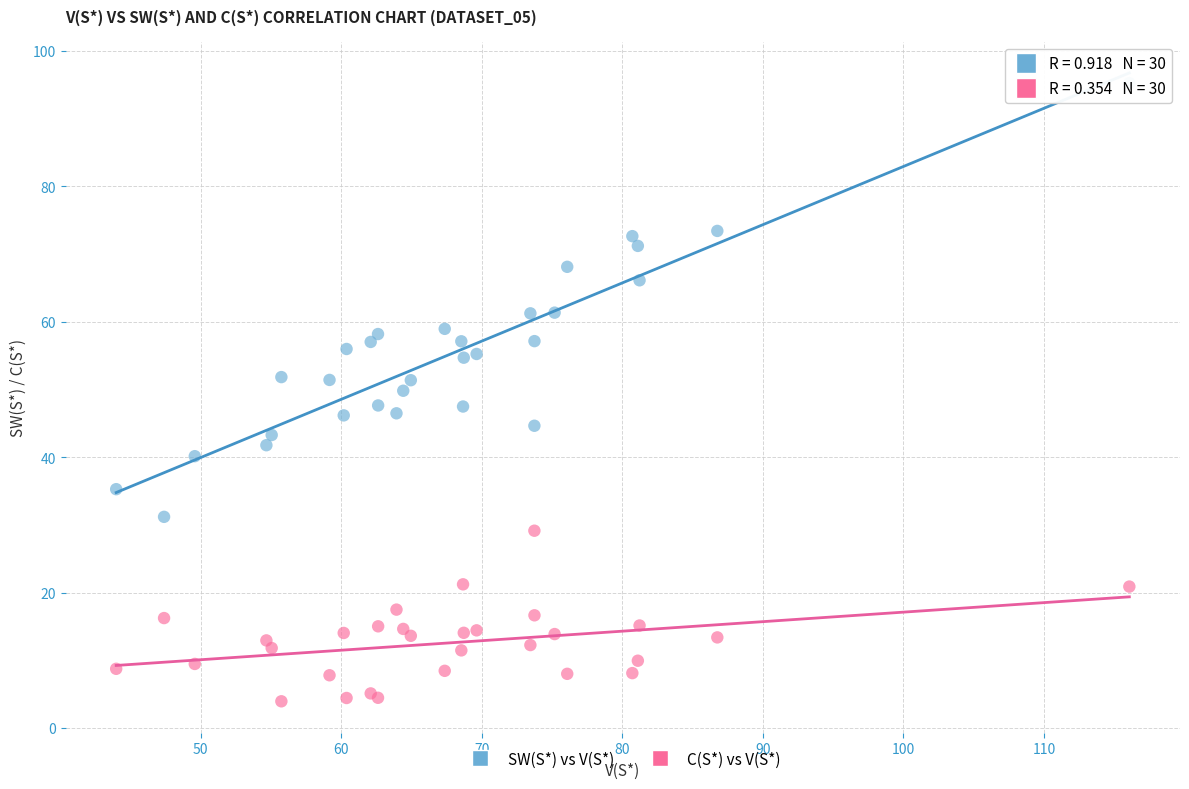

Which series has the largest Y range (max minus min)?

SW(S*) vs V(S*)